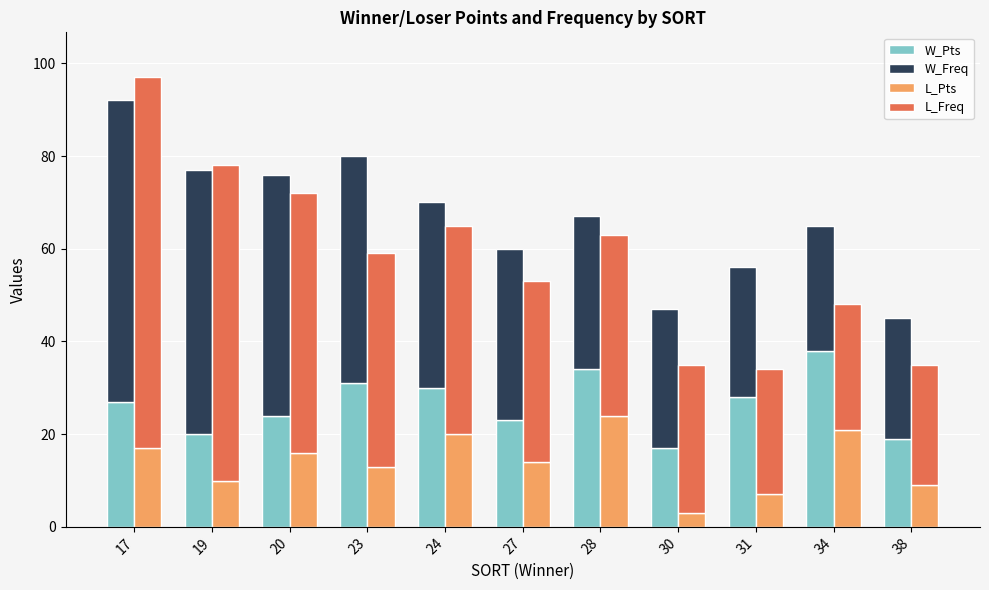

The value of L_Freq at 24 is 14. True or false?

False